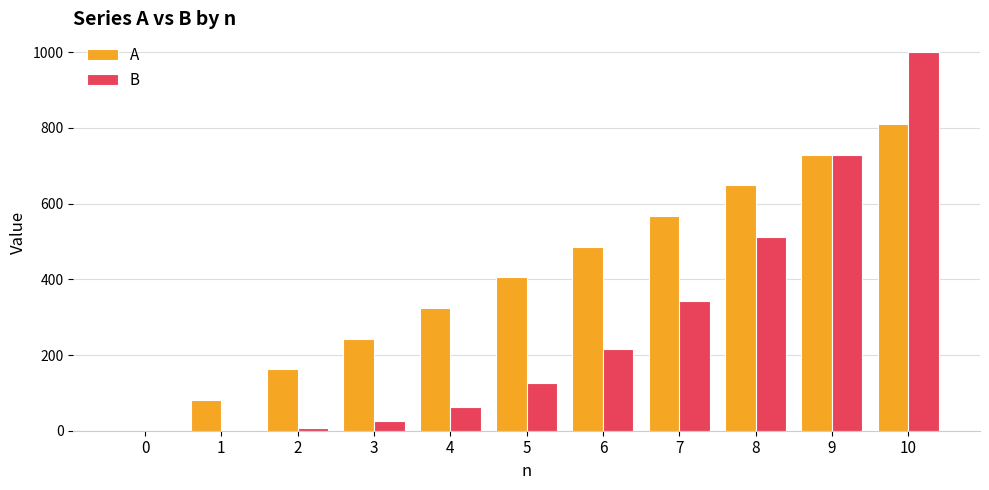

What is the sum of all A values?

4455